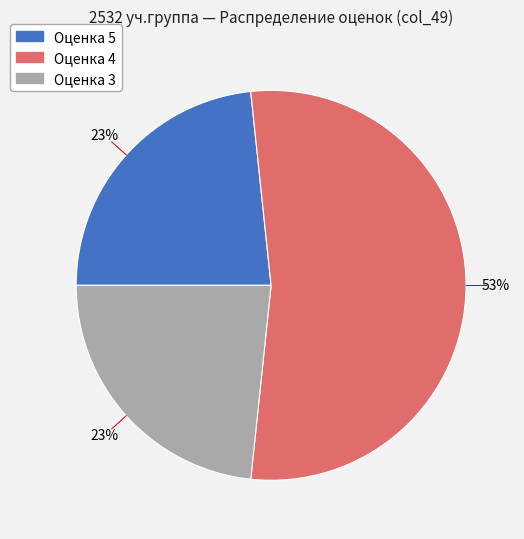

To the nearest percent, what is the average slice percentage?

33%